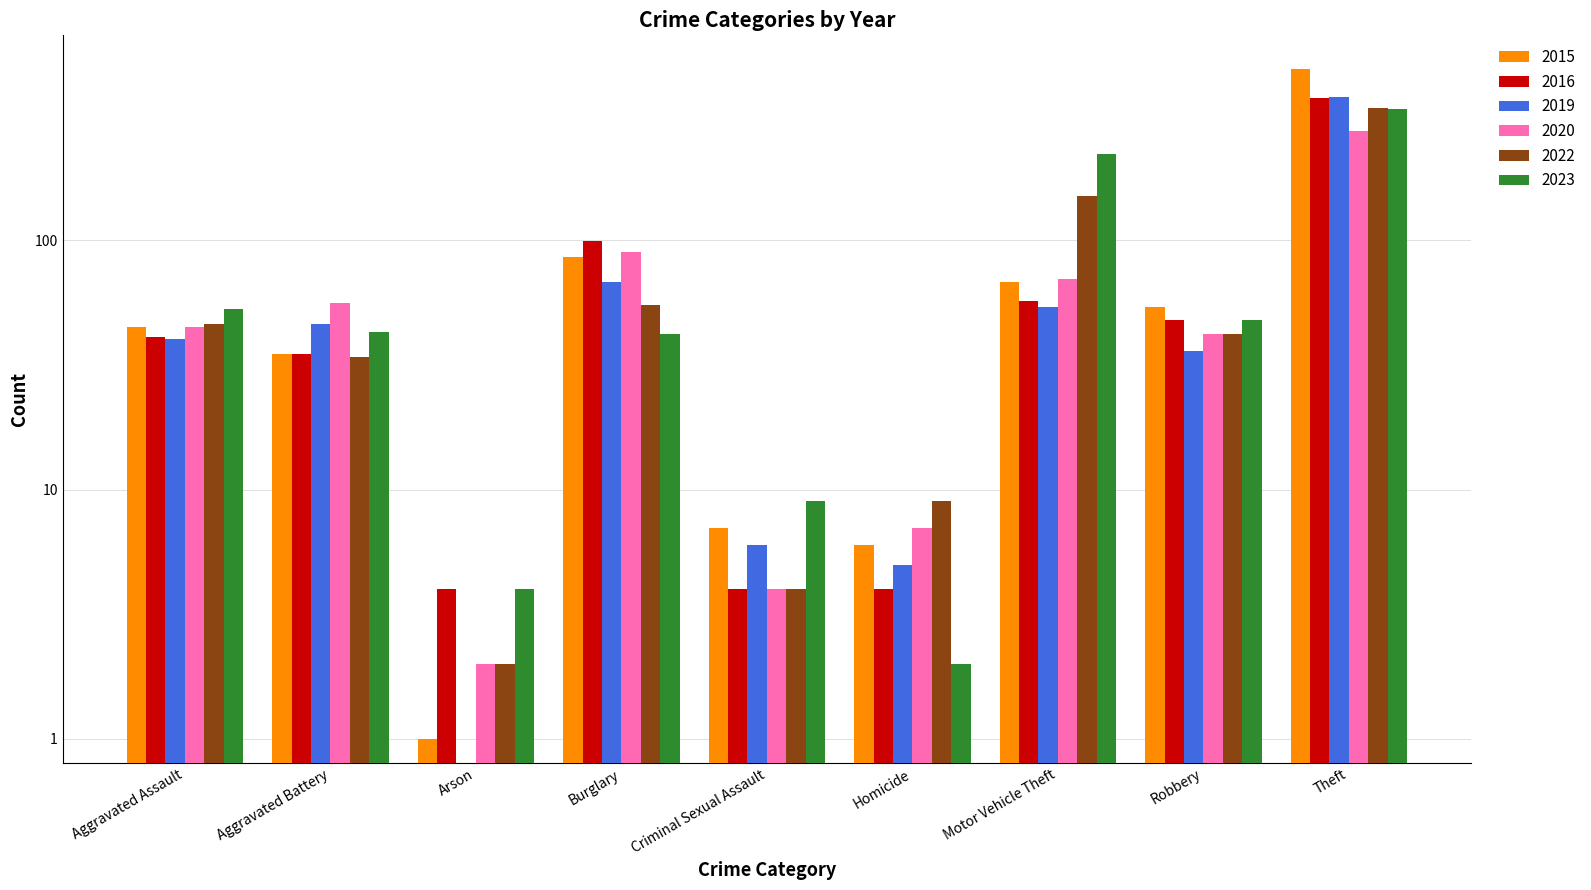

What is the sum of the 2016 values at Aggravated Battery and Motor Vehicle Theft?

92